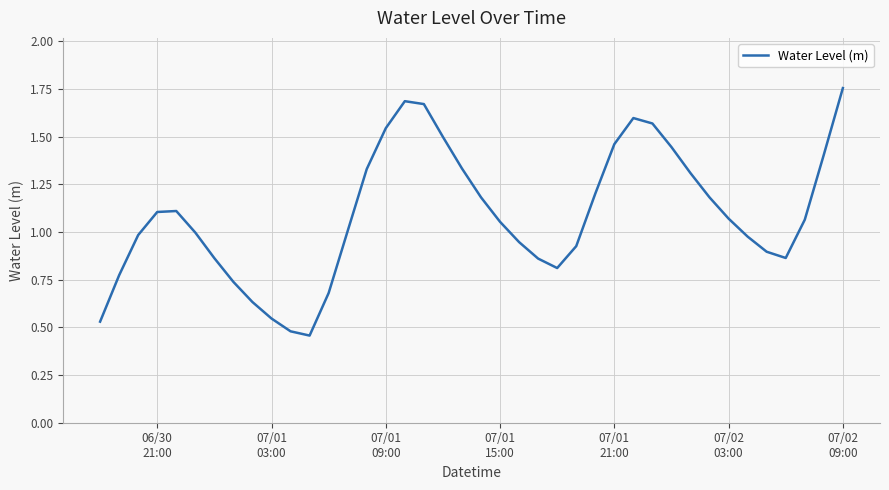

What is the greatest value displayed?

1.8